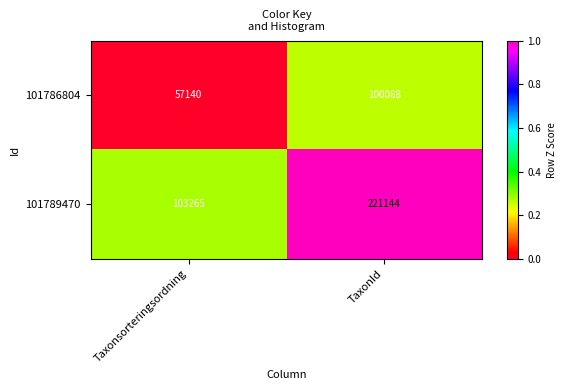

Count the number of categories in the chart.

2